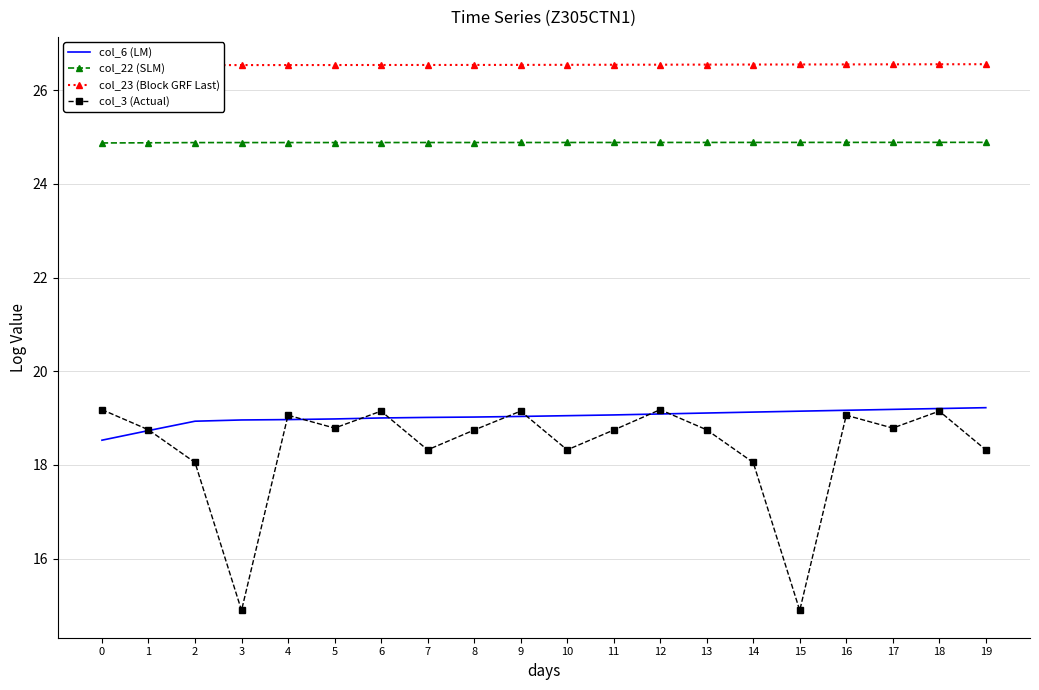

Is the value of col_3 (Actual) at 3 greater than the value of col_6 (LM) at 17?

No